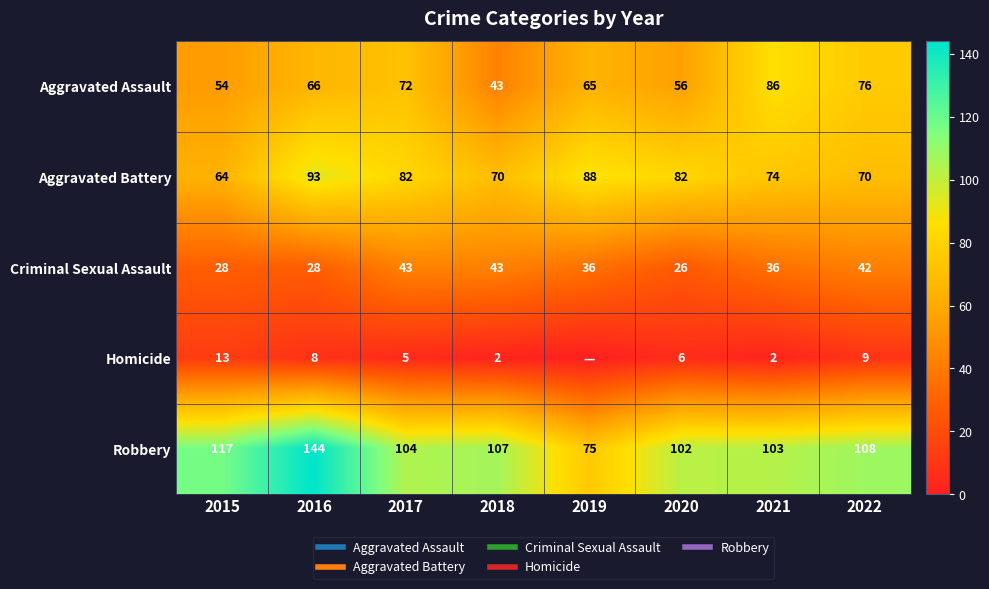

Which category has the lowest value in the Criminal Sexual Assault series?

2020